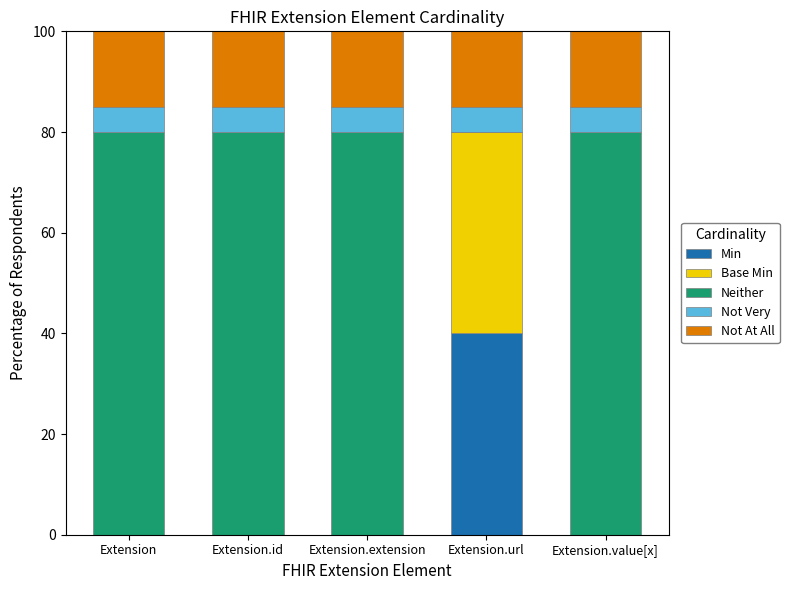

What is the maximum value for Min?

40